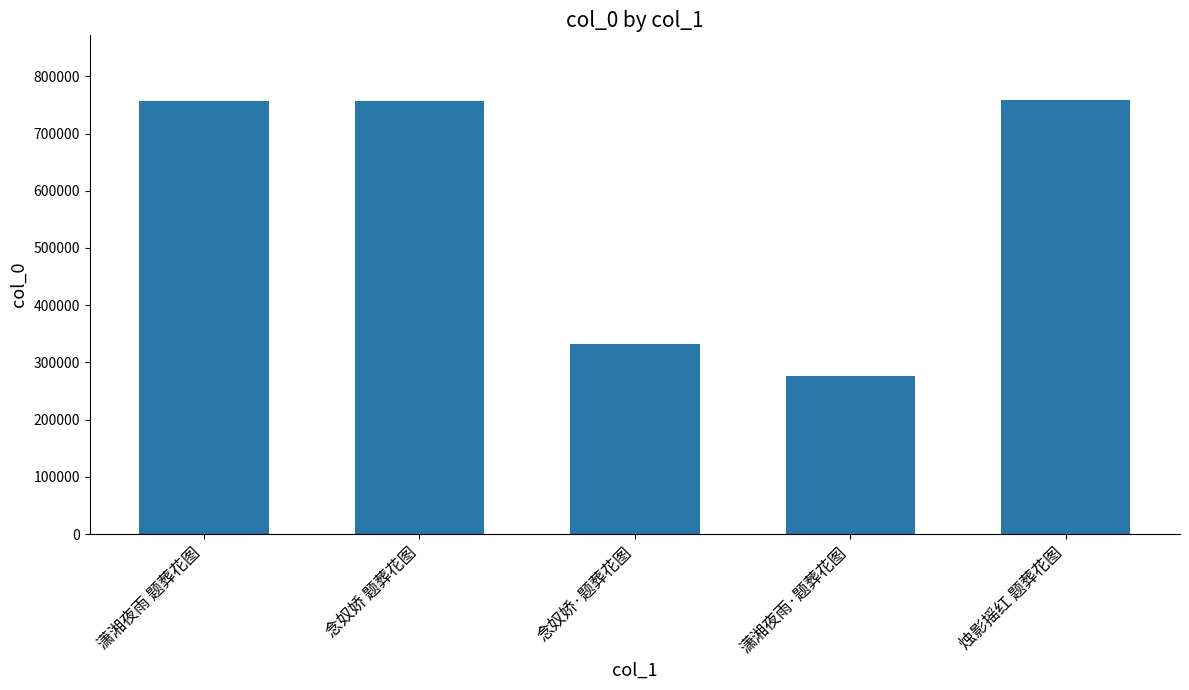

What is the label of the 3rd bar from the right?

念奴娇·题葬花图